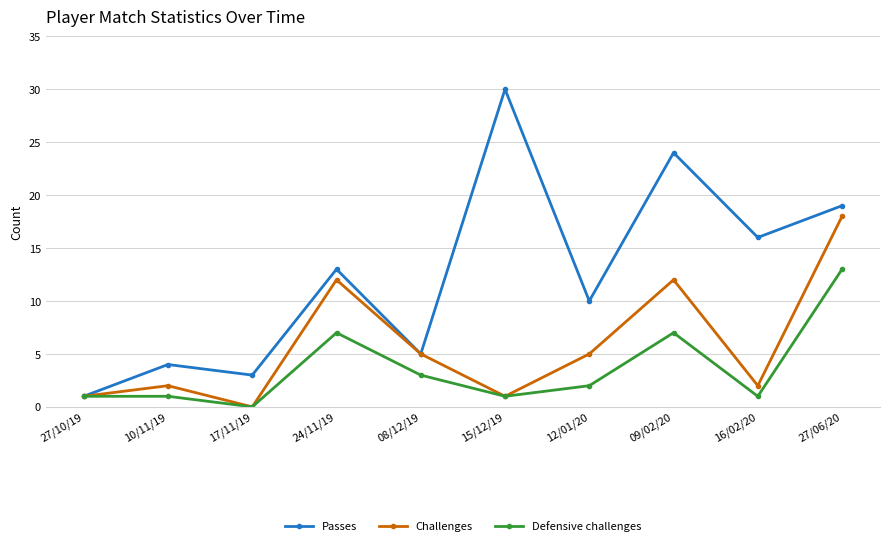

What is the maximum value for Passes?

30